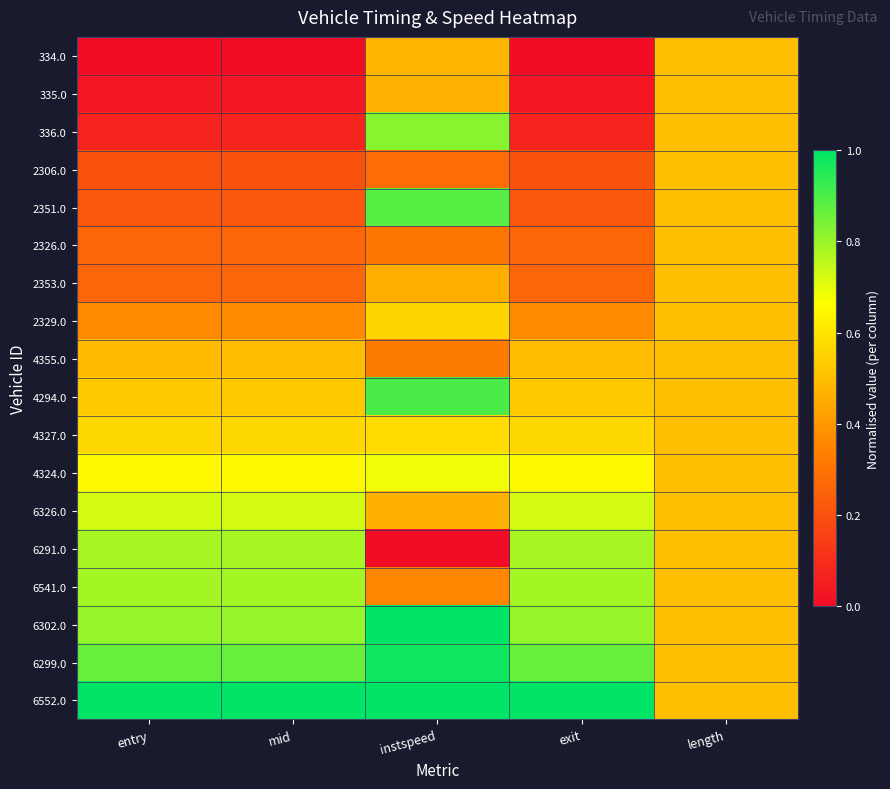

Which label corresponds to the smallest value in the chart?

entry